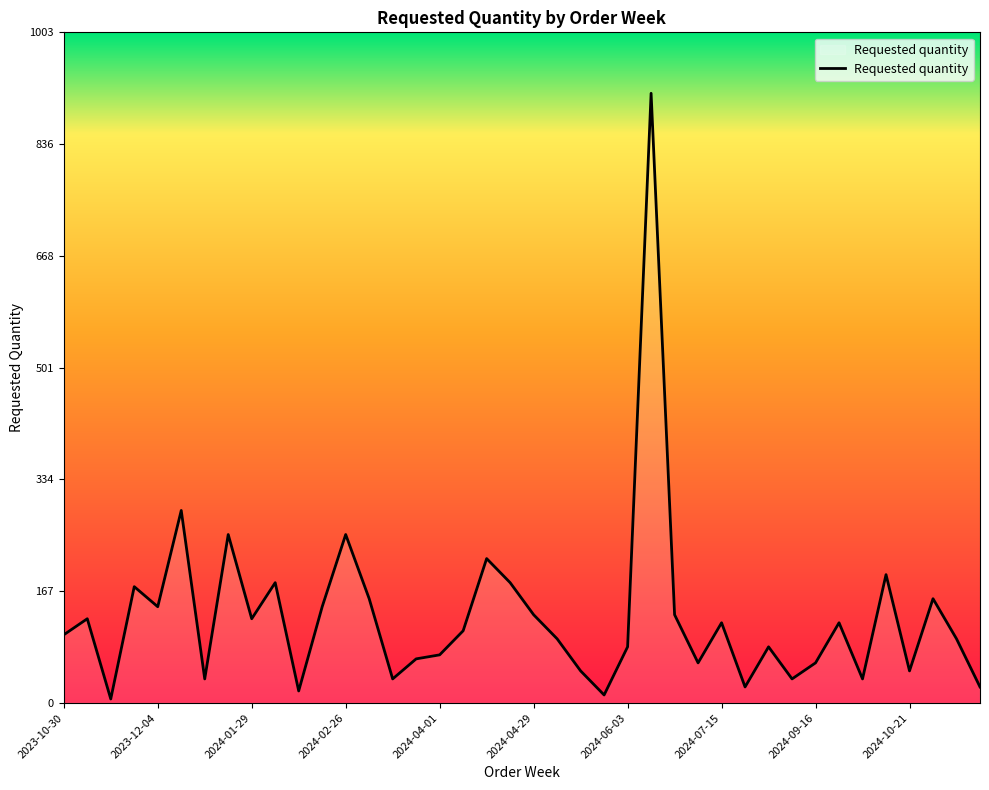

What is the difference between the maximum and minimum values?

906